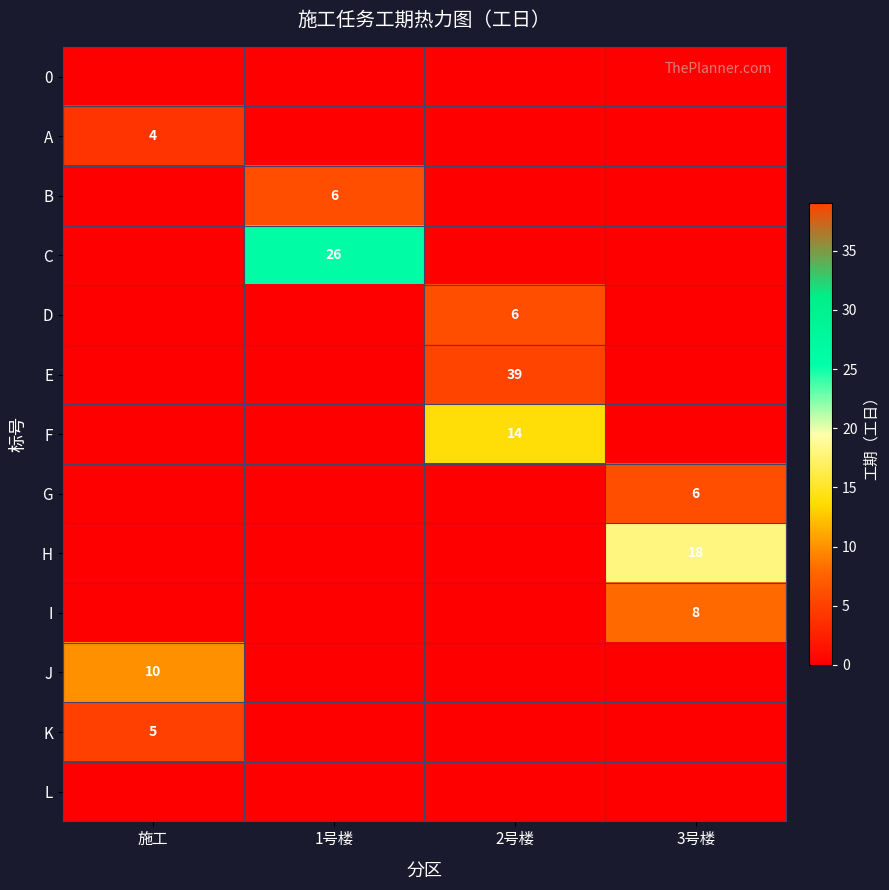

The value of D at 2号楼 is 6. True or false?

True